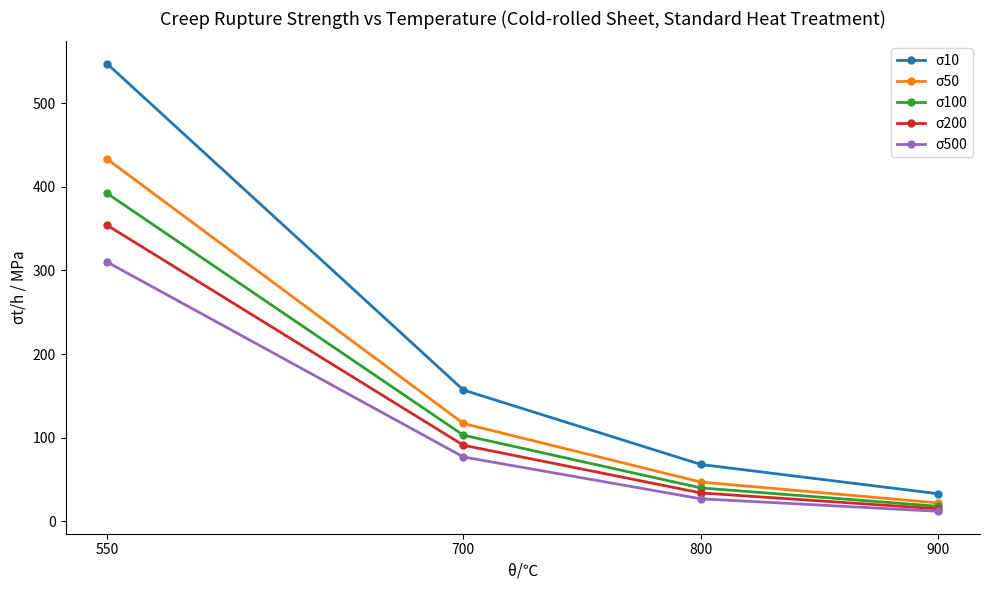

Rank the series by their average value, from lowest to highest.

σ500, σ200, σ100, σ50, σ10